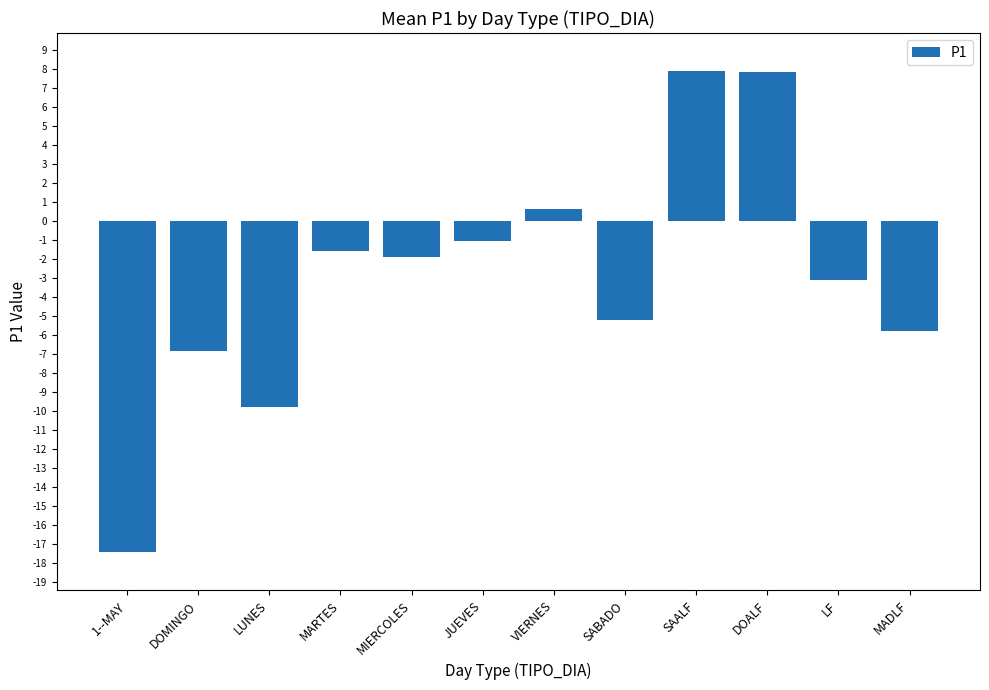

How many bars are there in total?

12